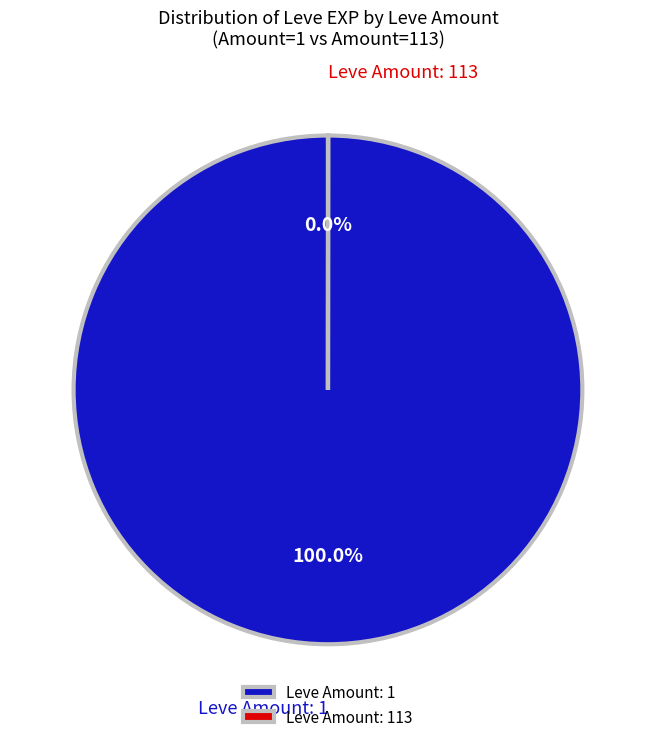

Which category has the biggest portion of the pie?

Leve Amount: 1